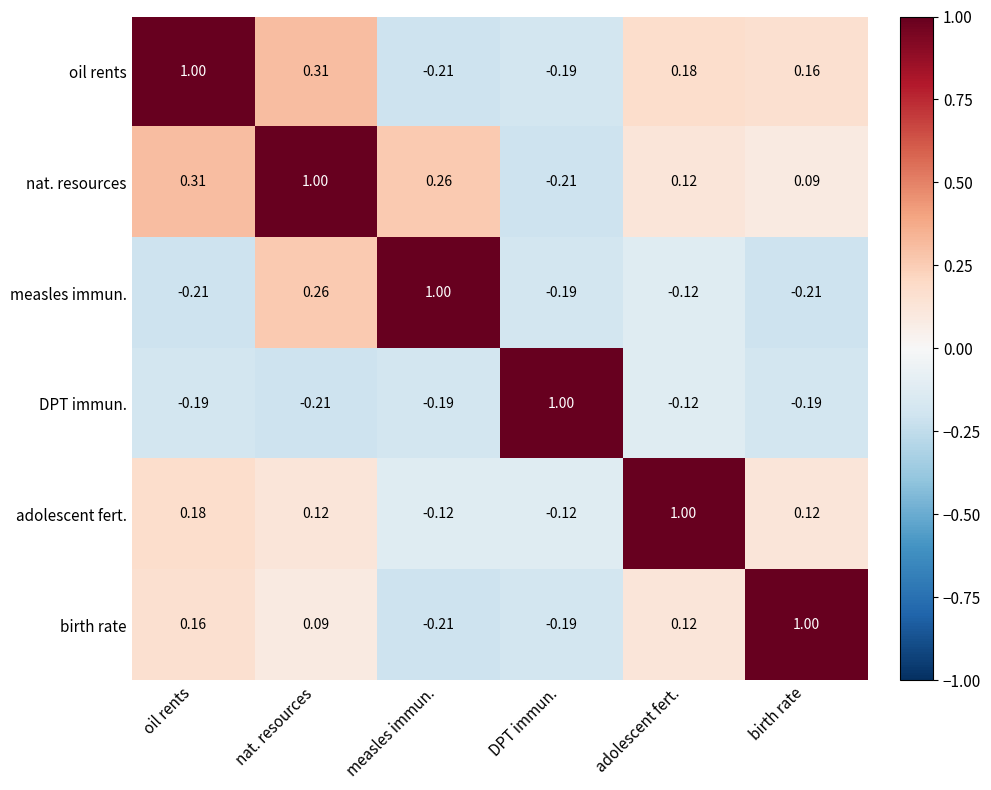

At which category is the sum across all series the highest?

nat. resources